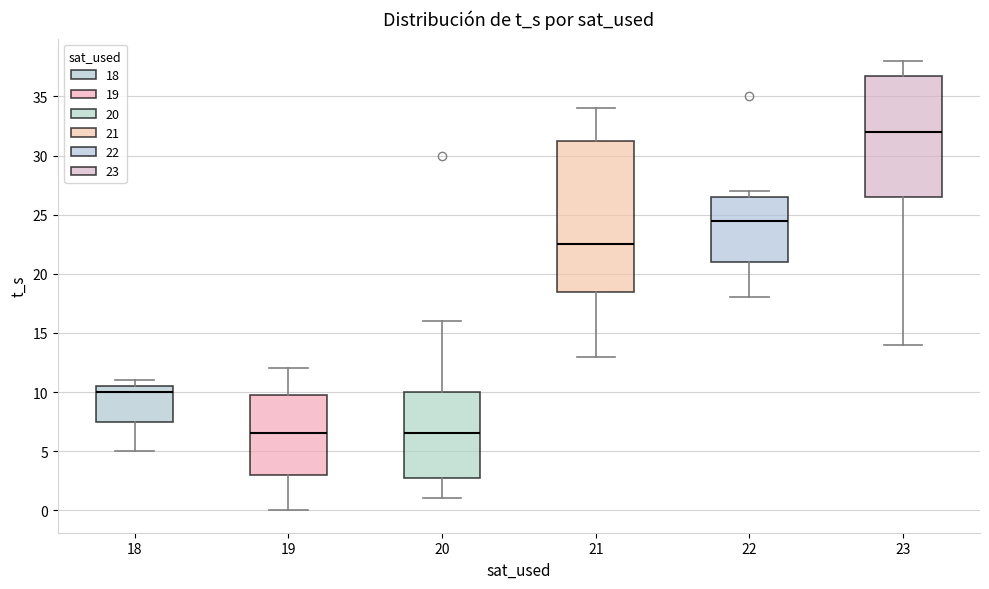

Which box has the highest median line?

23